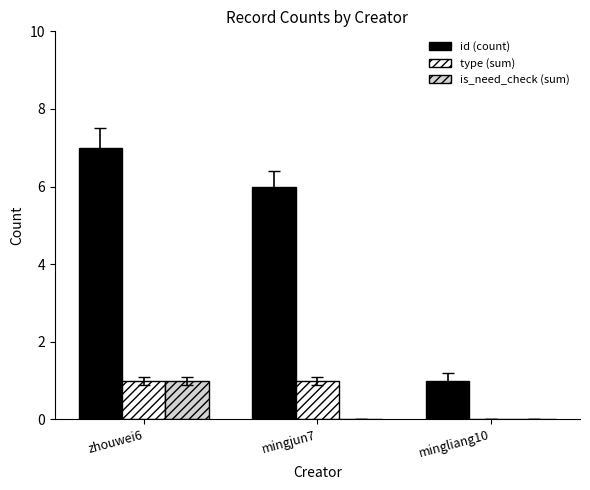

Which series changed the most between mingjun7 and mingliang10?

id (count)